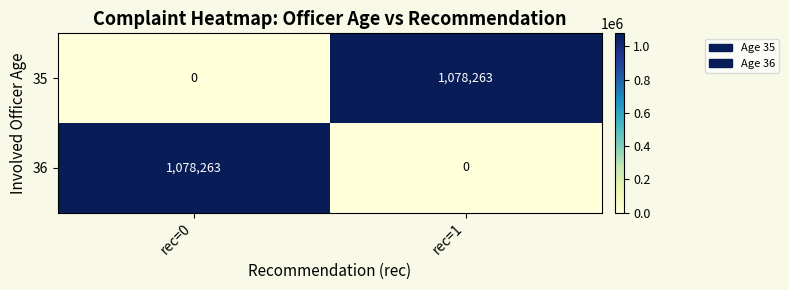

The value of 36 at rec=1 is -598217. True or false?

False